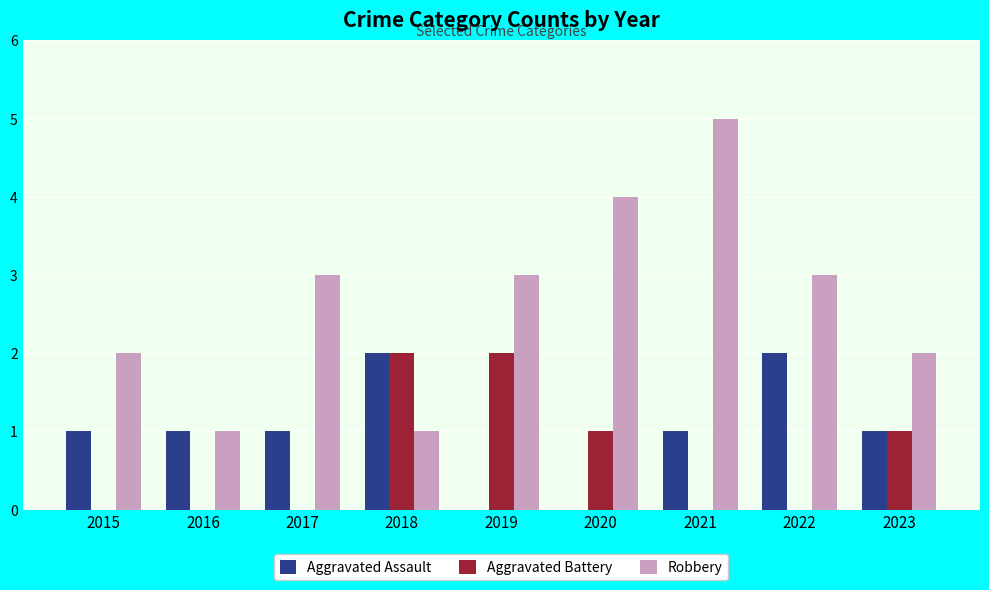

Which series changed the most between 2016 and 2020?

Robbery